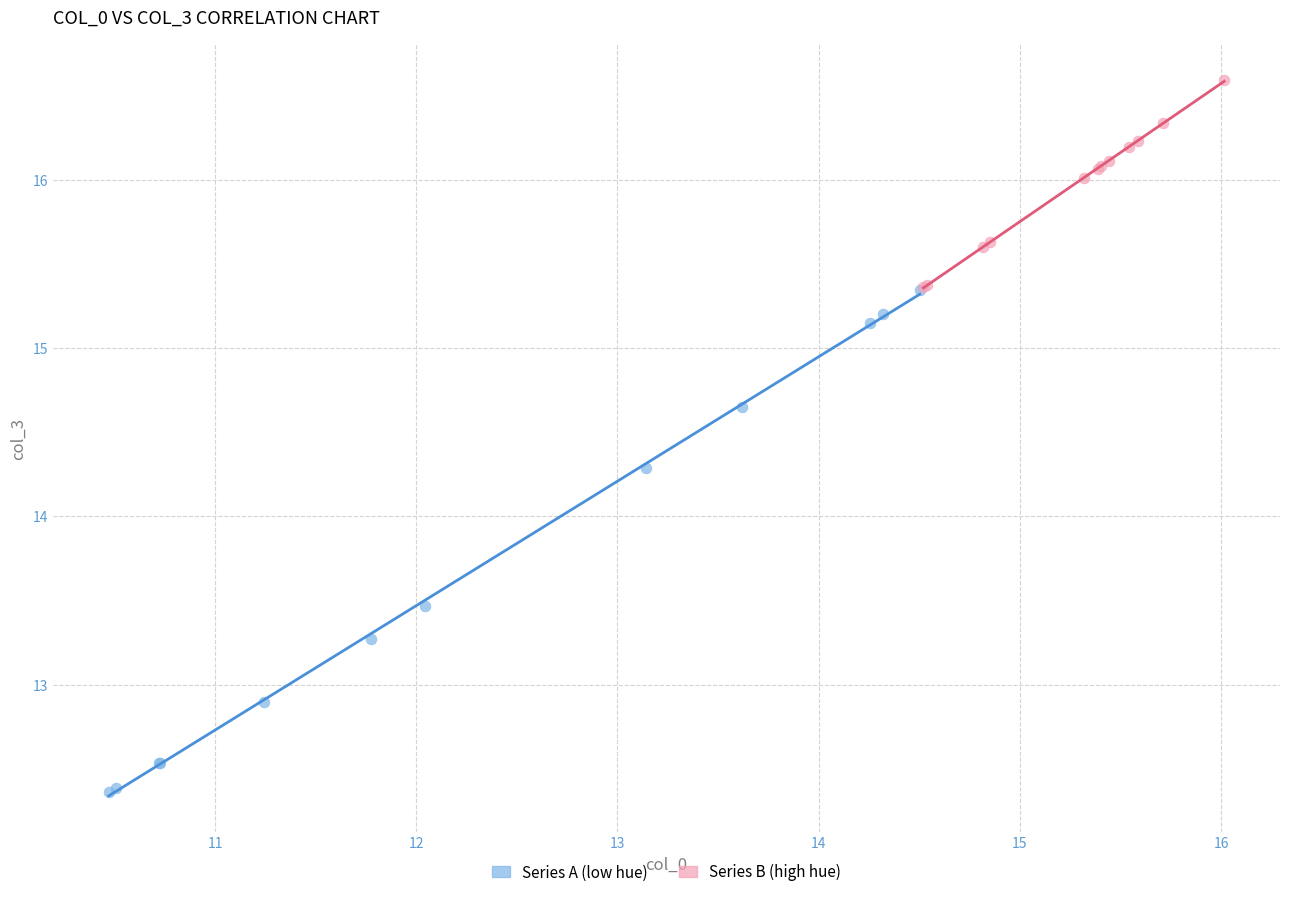

Which series contains the highest Y value?

Series B (high hue)